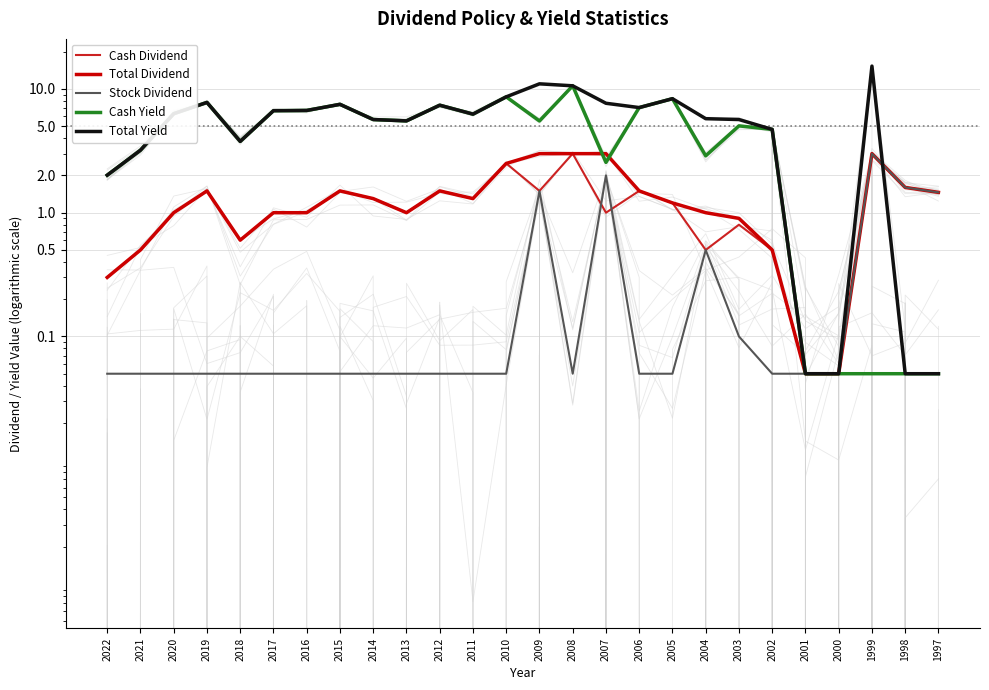

What is the sum of all Cash Yield values?

124.3